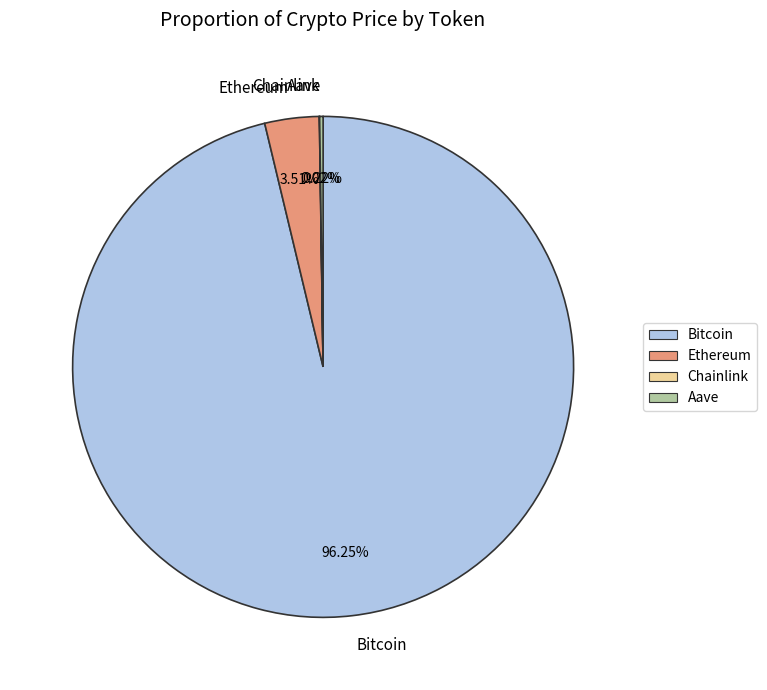

Which has a higher value, Ethereum or Bitcoin?

Bitcoin